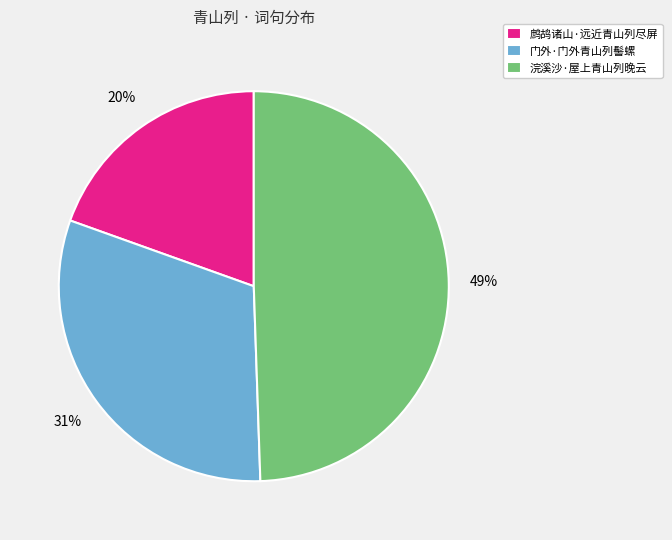

How many slices are in this pie chart?

3